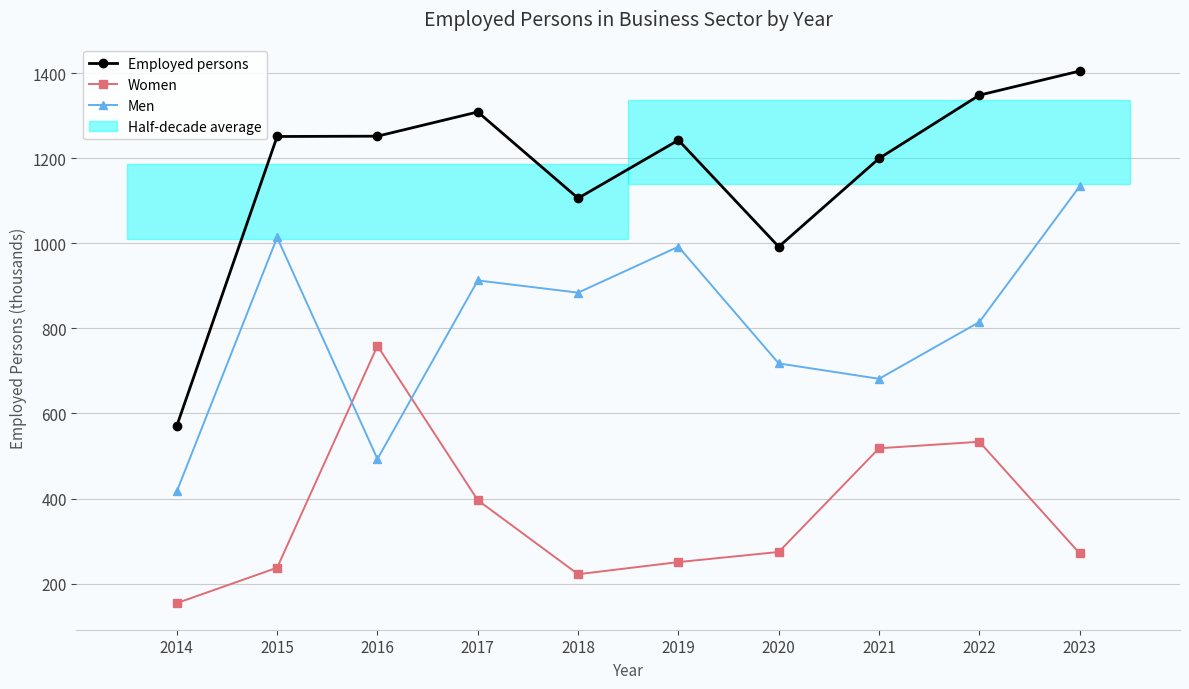

At how many categories does at least one series exceed 1293?

3